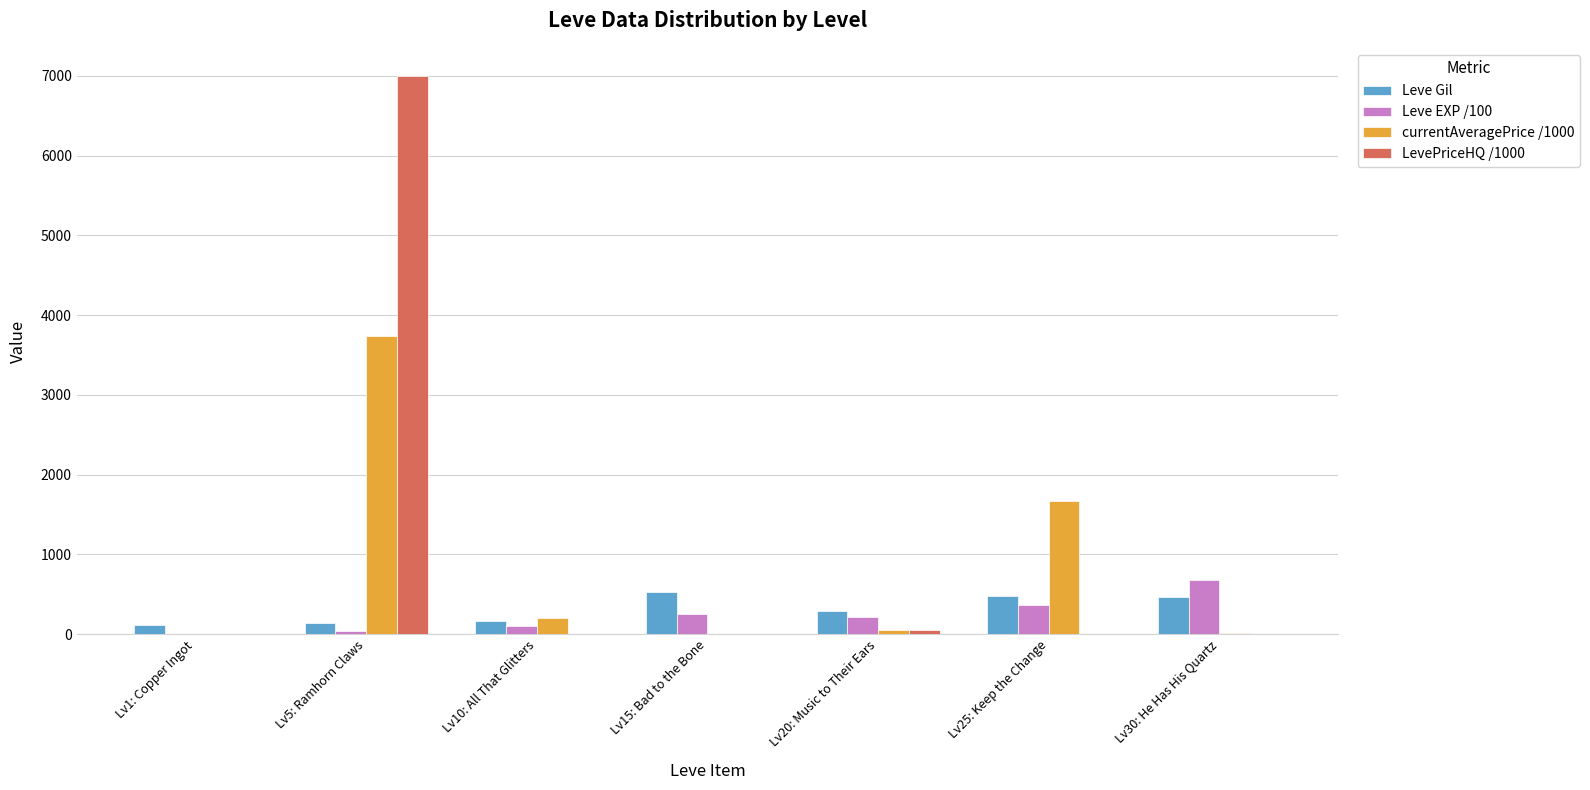

Does the chart contain stacked bars?

No